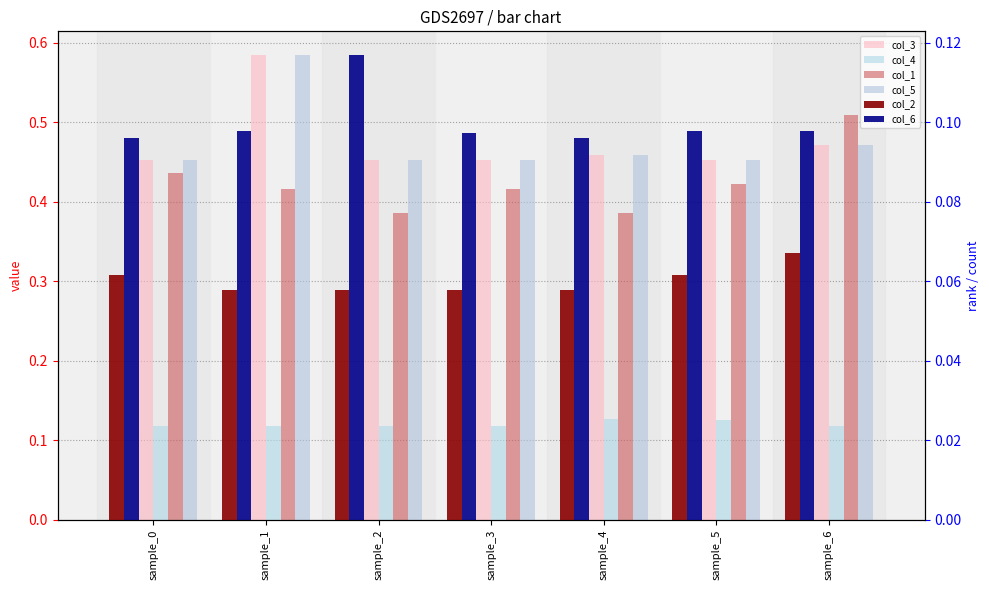

The col_3 series shows 0.5 at sample_6. True or false?

True